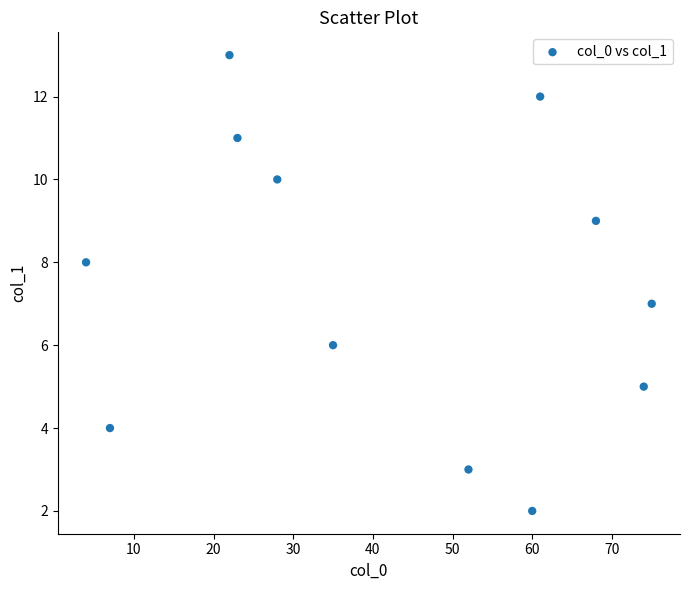

What is the average Y value?

7.5